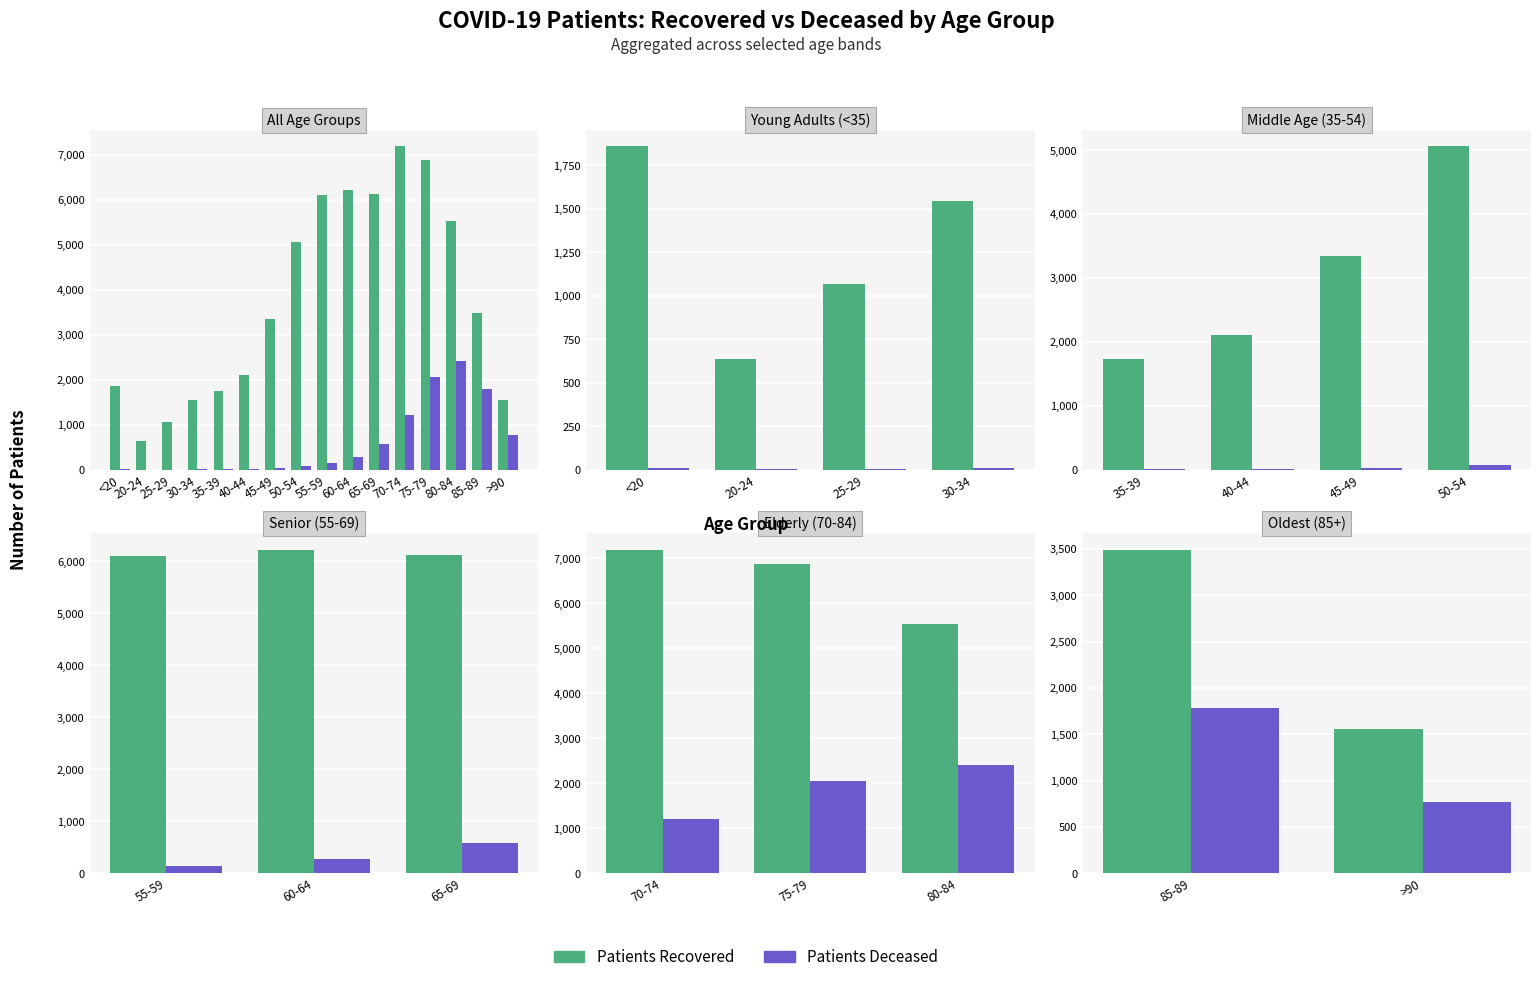

Which series changed the most between 85-89 and >90?

patients_recovered